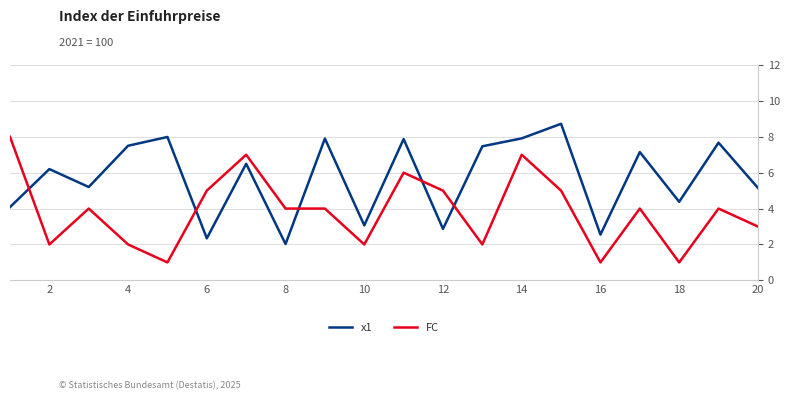

The FC series shows 7.0 at 4. True or false?

False